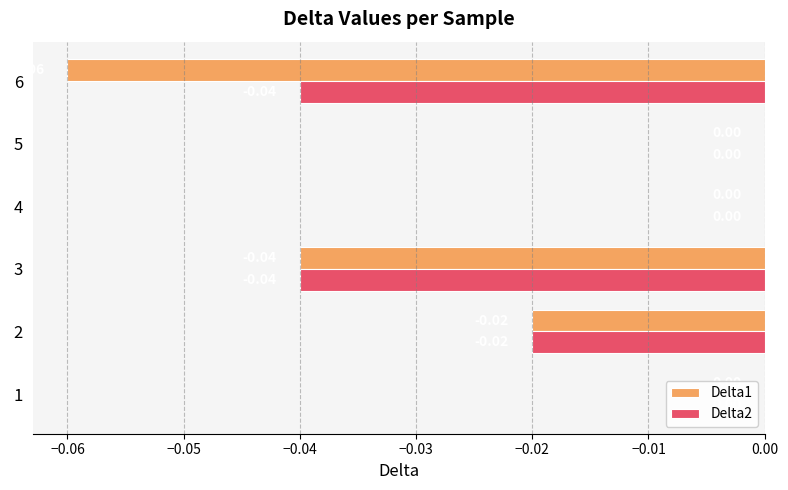

Between 4 and 6, which series saw the biggest shift?

Delta1